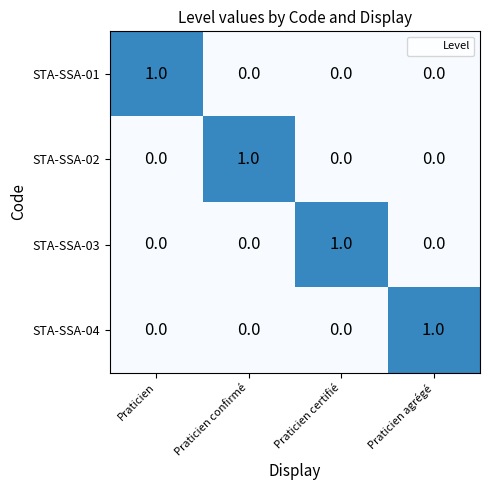

Is it true that STA-SSA-04 equals 1 at Praticien agrégé?

True